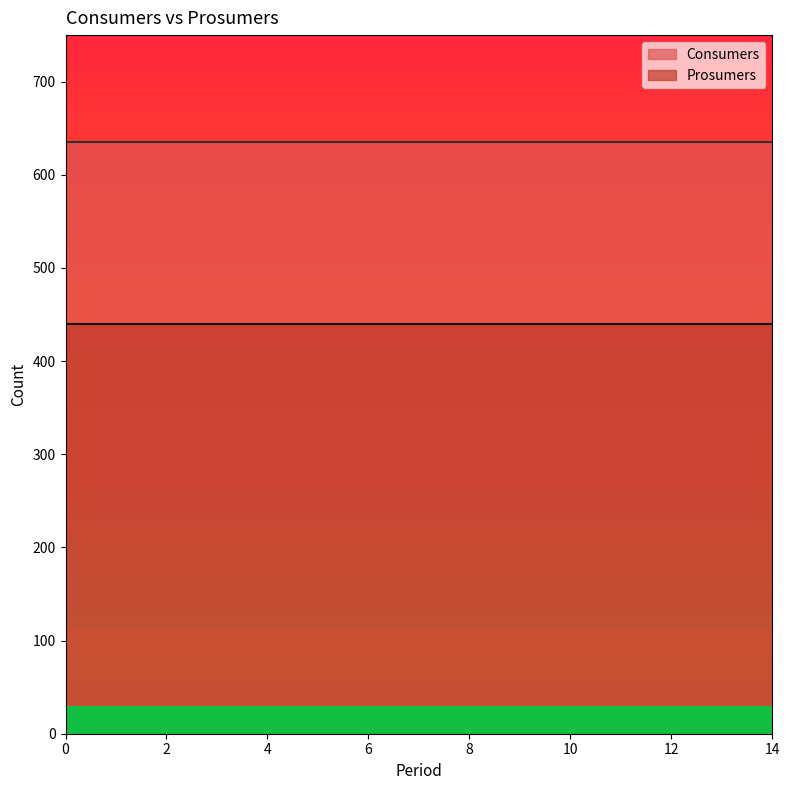

Reading left to right, list all the values displayed in this chart.

Consumers: 0=635	1=635	2=635	3=635	4=635	5=635	6=635	7=635	8=635	9=635	10=635	11=635	12=635	13=635	14=635
Prosumers: 0=440	1=440	2=440	3=440	4=440	5=440	6=440	7=440	8=440	9=440	10=440	11=440	12=440	13=440	14=440